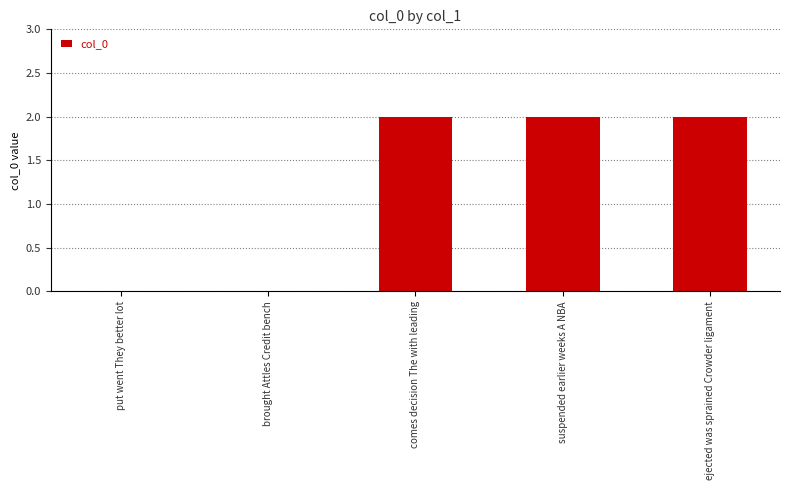

Reading left to right, extract all data points from this chart.

0	0	2	2	2